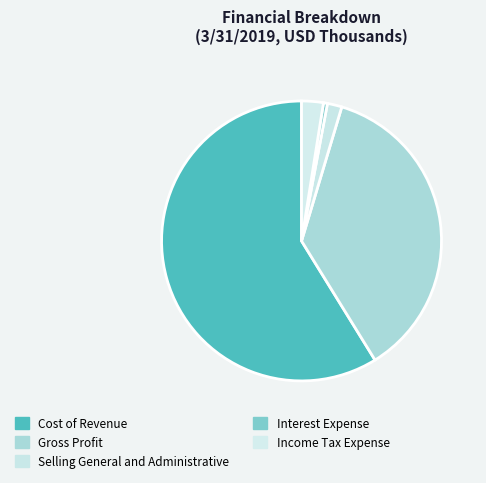

Between Income Tax Expense and Gross Profit, which is larger?

Gross Profit